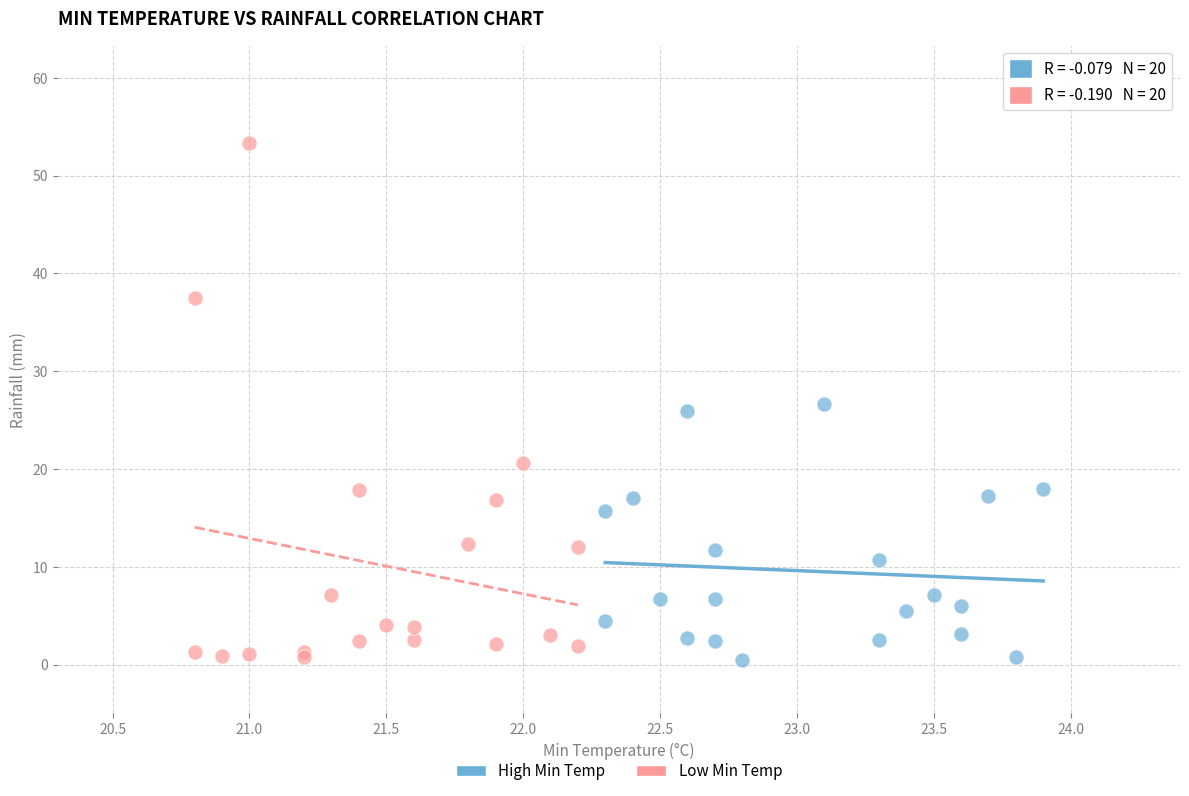

Which series has the widest spread of Y values?

Low Min Temp